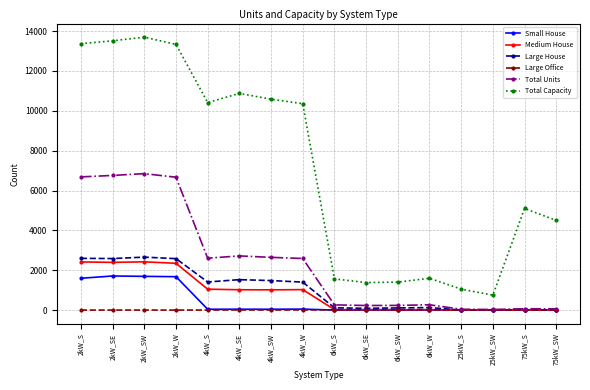

What is the difference between the maximum and minimum values in the Medium House series?

2421